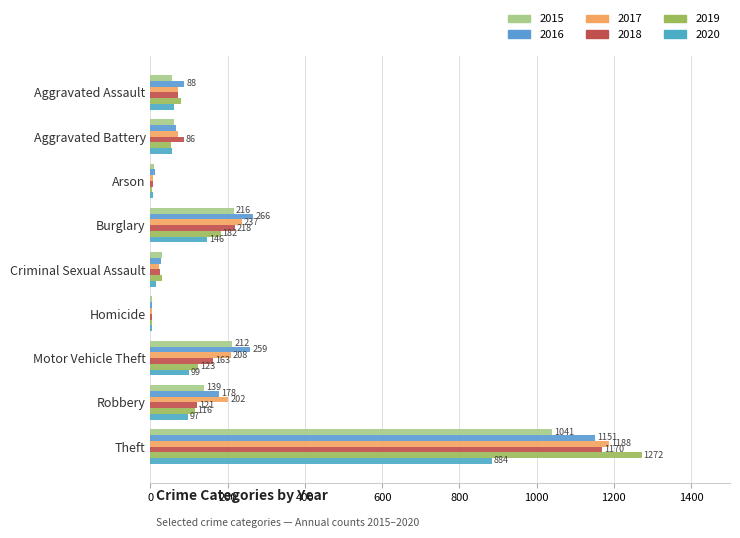

How many data points does each series have?

9